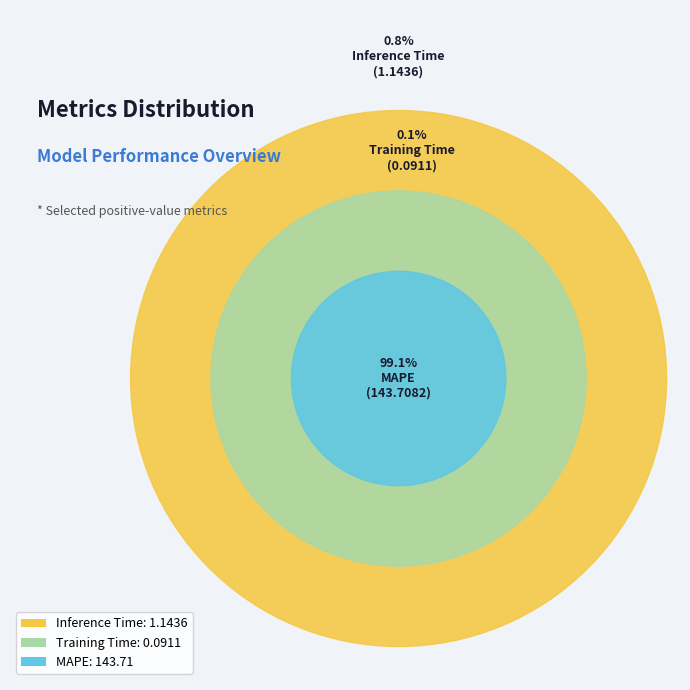

Between MAPE and Training Time, which is larger?

MAPE